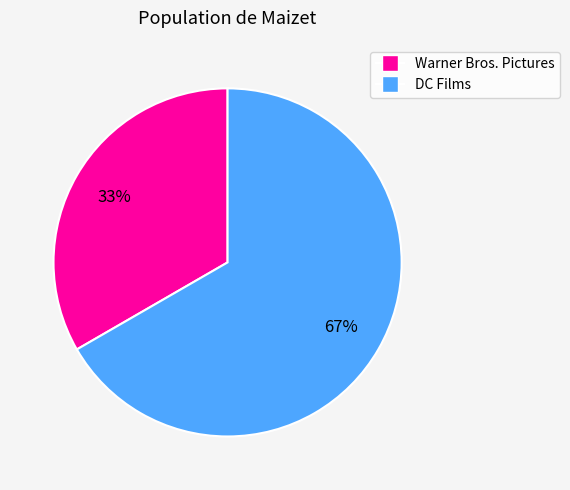

Count the number of slices in the pie.

2